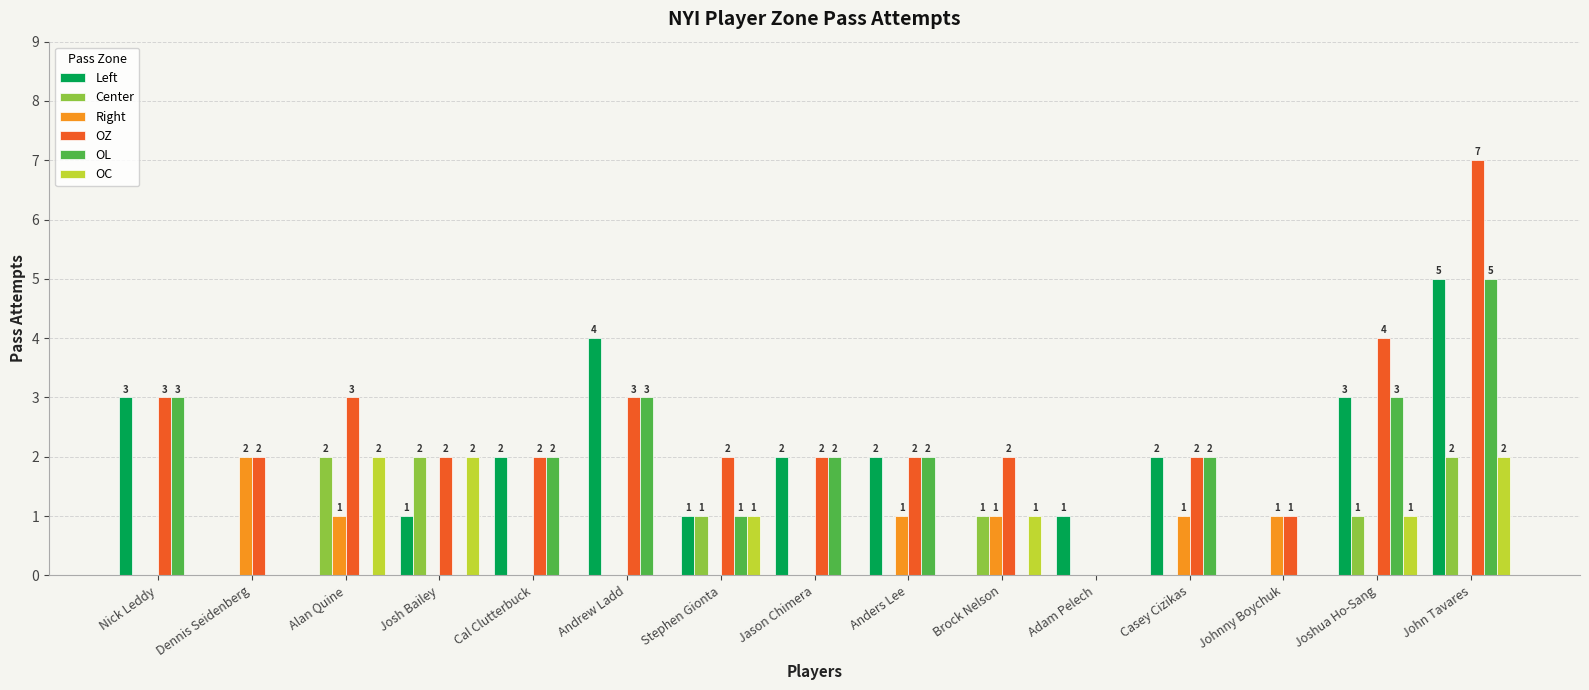

How many Right values are between 0 and 1?

14